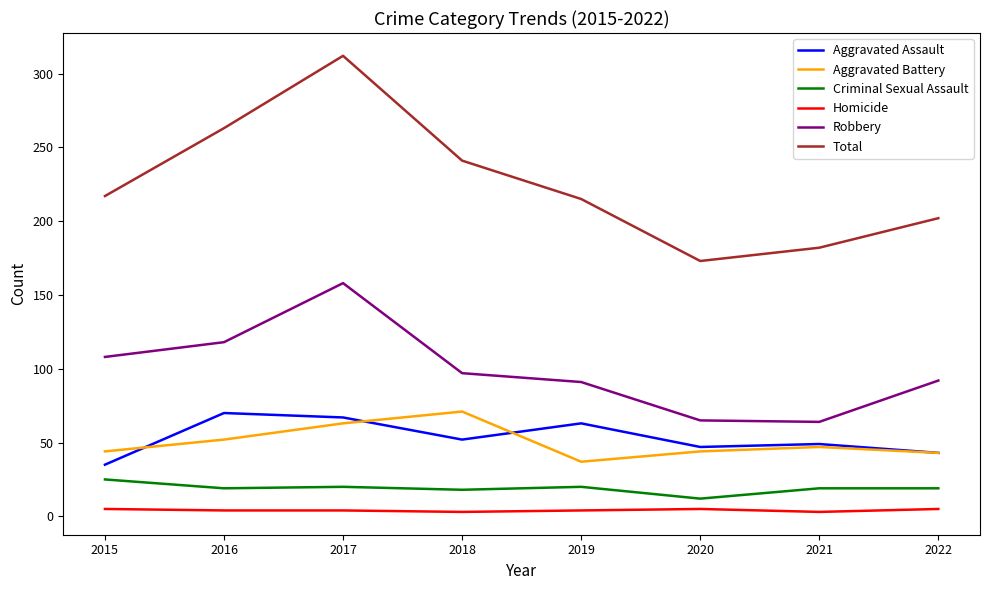

True or false: Aggravated Assault and Total intersect in this chart.

False